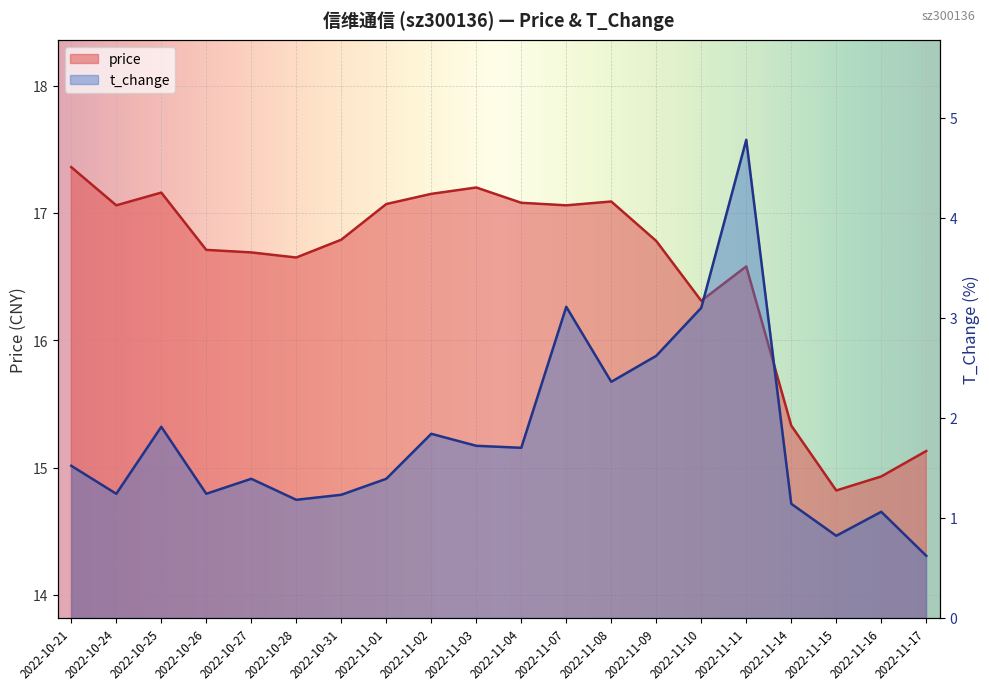

What is the highest value of the price series?

17.4